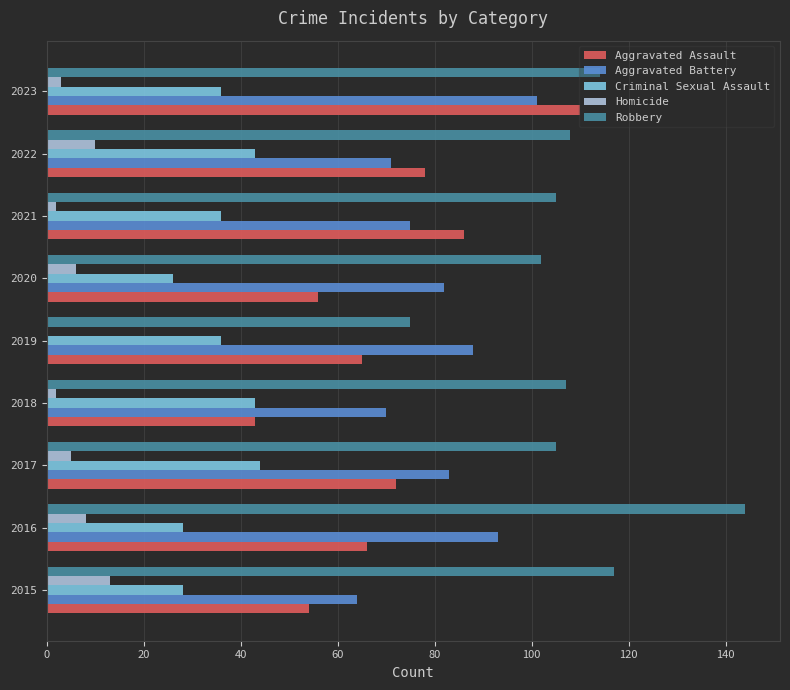

What is the maximum value for Aggravated Assault?

110